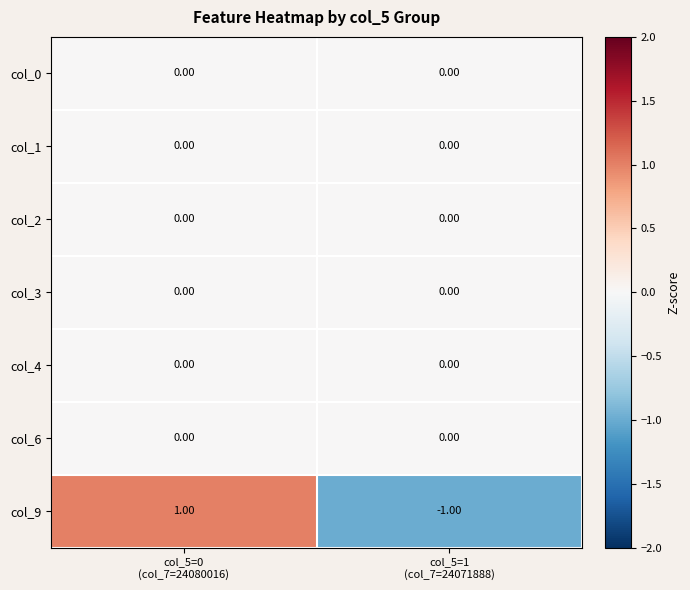

How many distinct data groups are displayed?

7